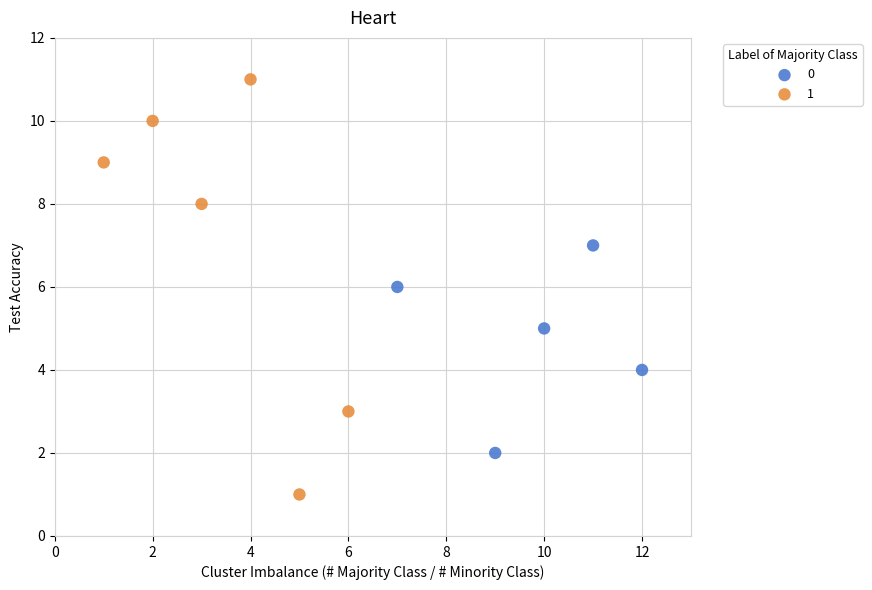

Which series contains the highest Y value?

1